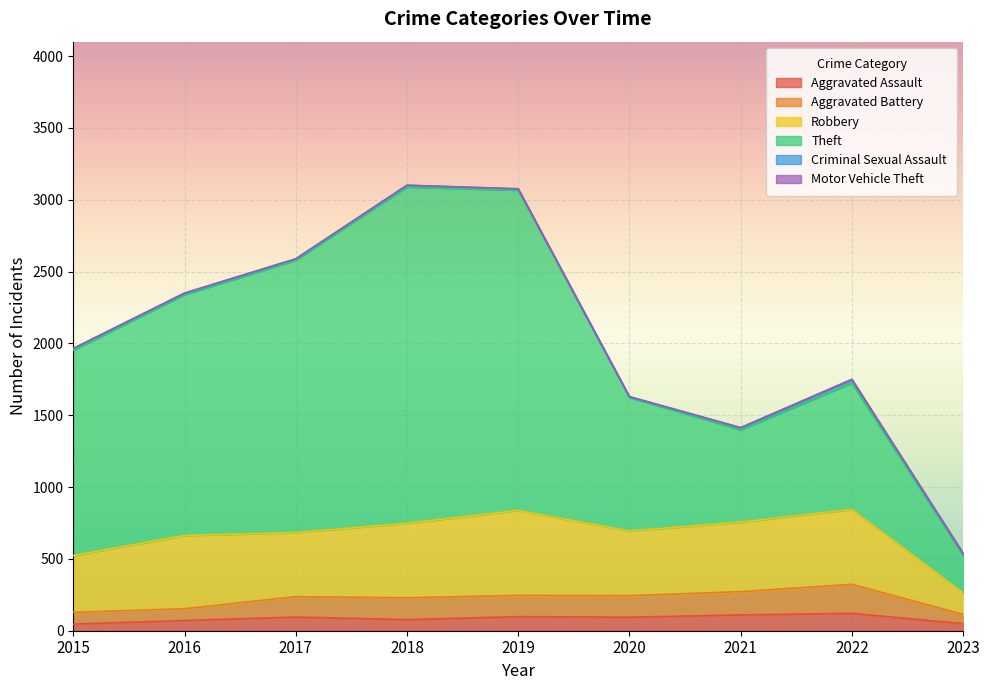

How many values in the Aggravated Assault series exceed 94?

4